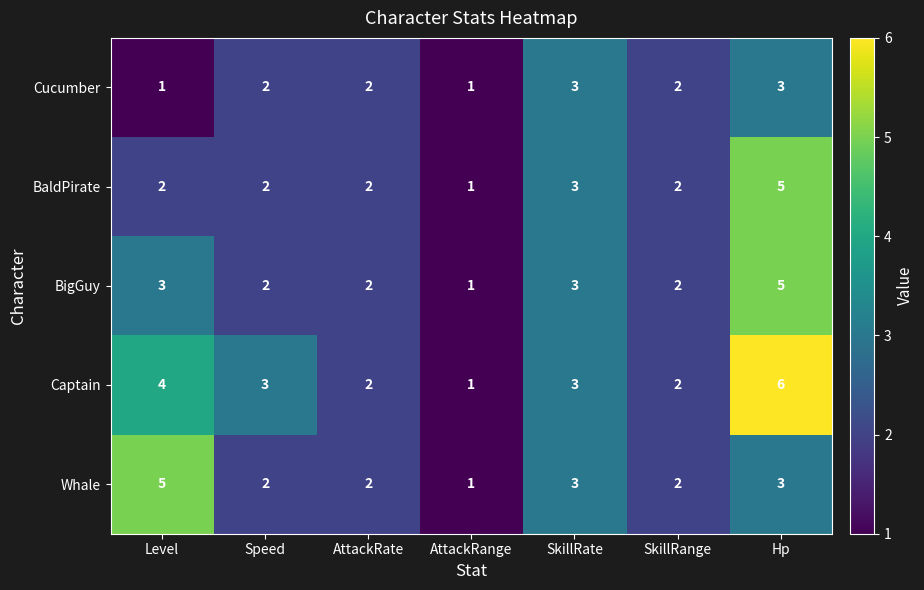

What is the difference between the Captain values at Hp and SkillRange?

4